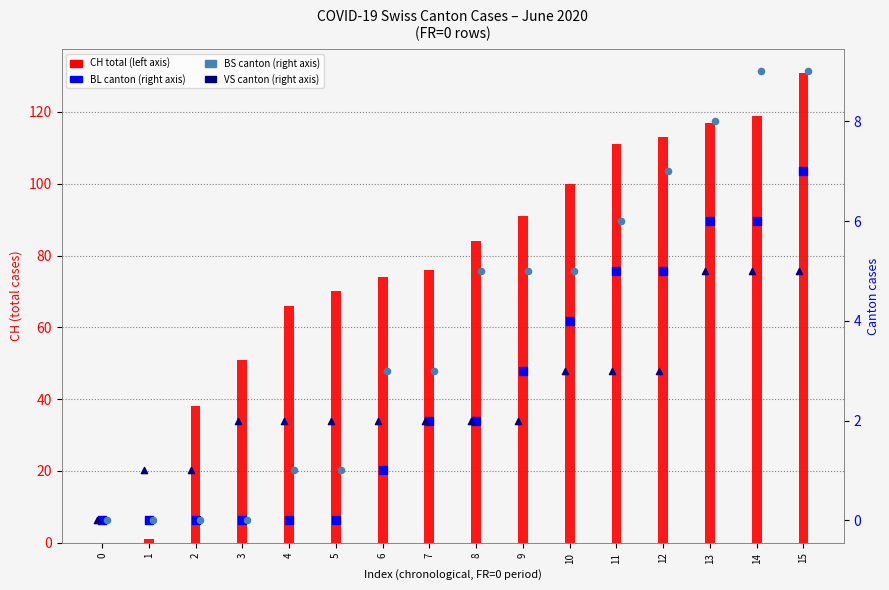

Which series reaches the minimum Y coordinate?

CH (total)